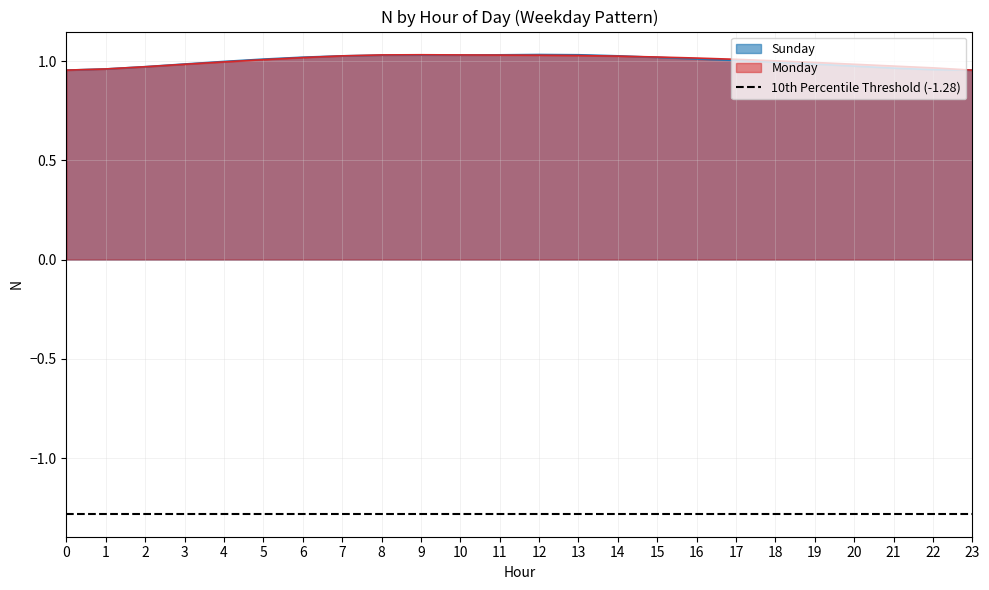

Where does the Sunday series first go above 1?

5